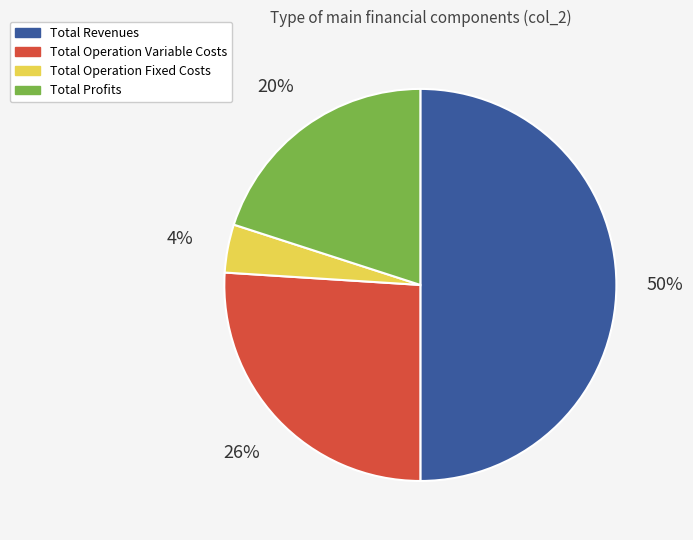

To the nearest percent, what portion does Total Revenues represent?

50%